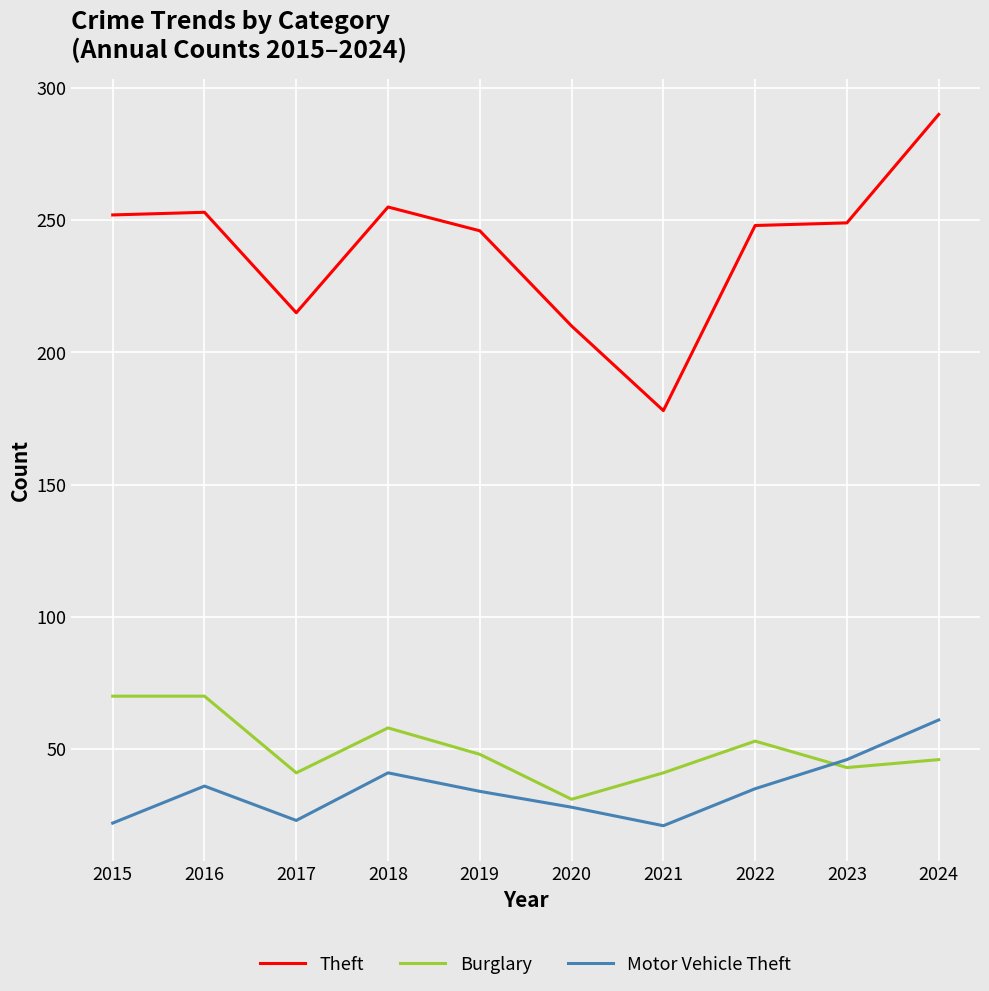

Which series has the largest total across all categories?

Theft